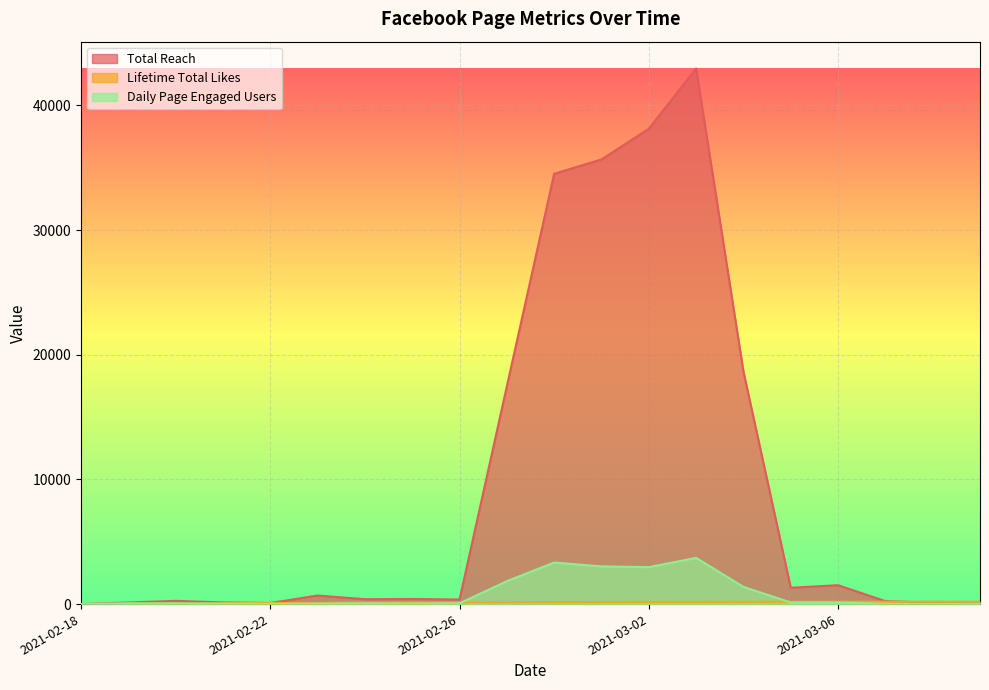

How many data points in Daily Page Engaged Users are above 65?

9